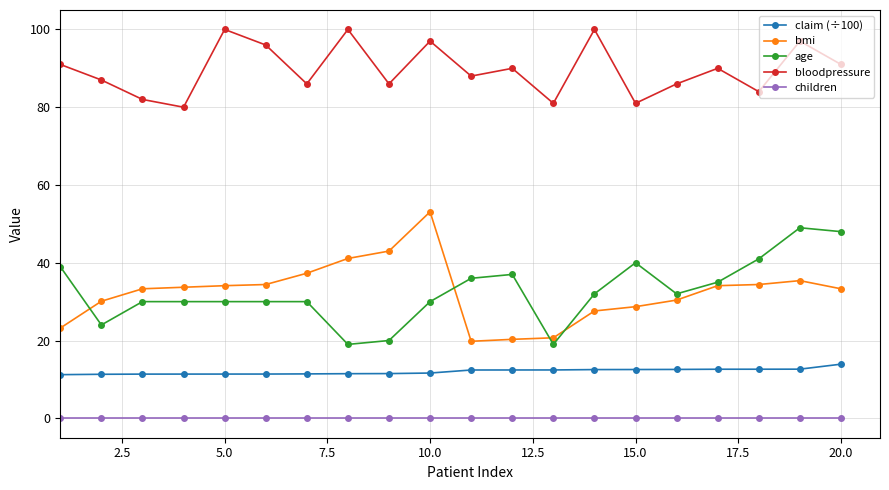

Which series has the largest total across all categories?

bloodpressure